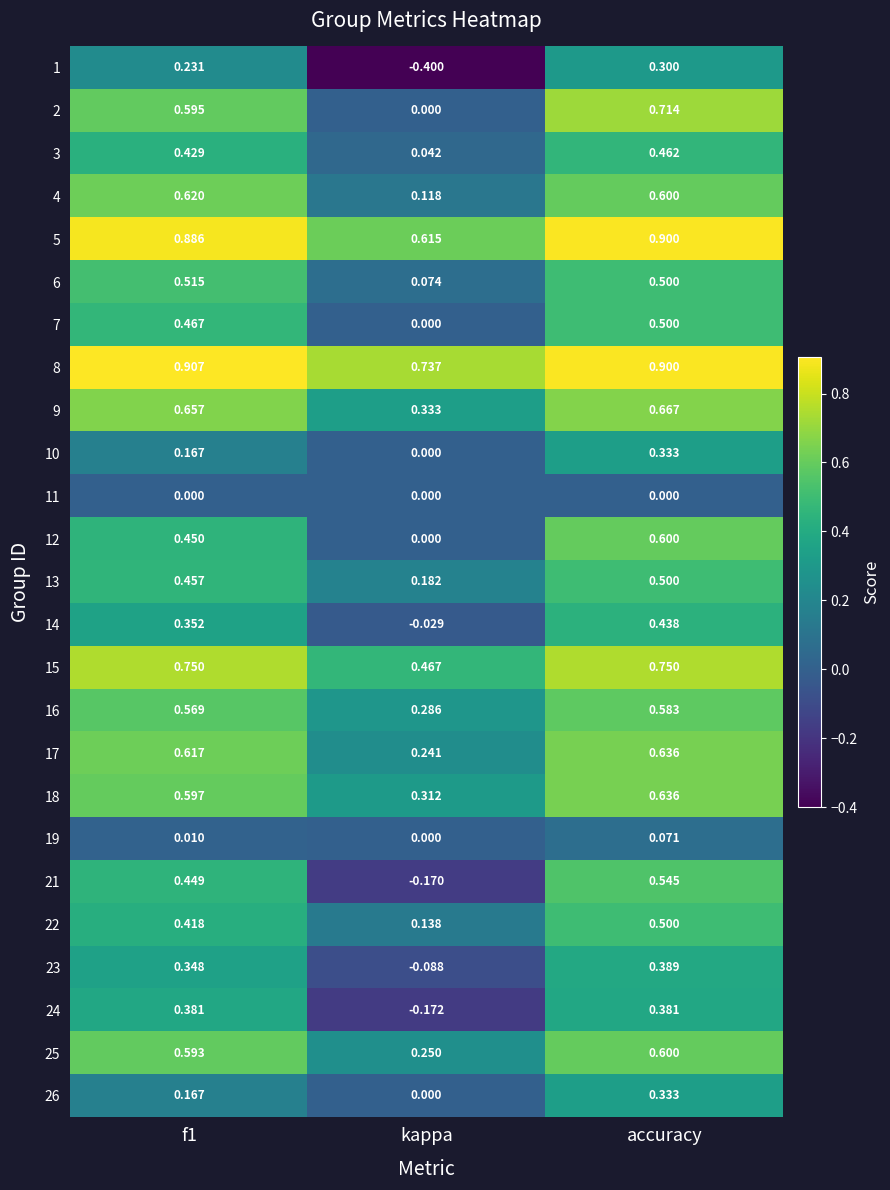

Which category has the lowest value in the 15 series?

kappa